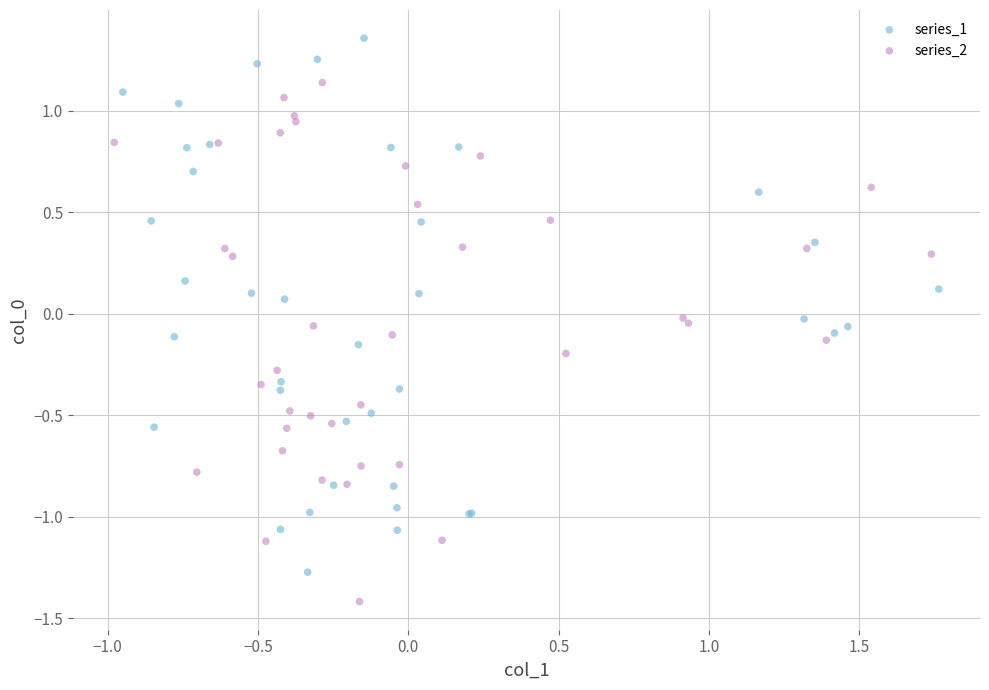

Which series reaches the maximum Y coordinate?

series_1